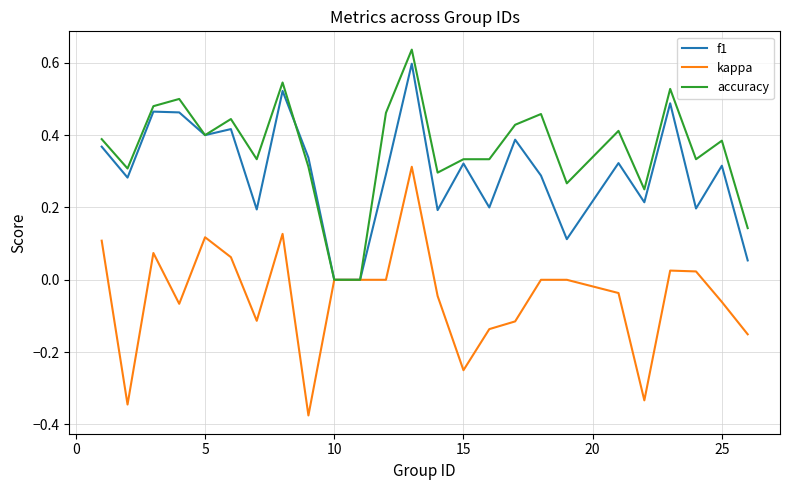

Which series has the largest total across all categories?

accuracy